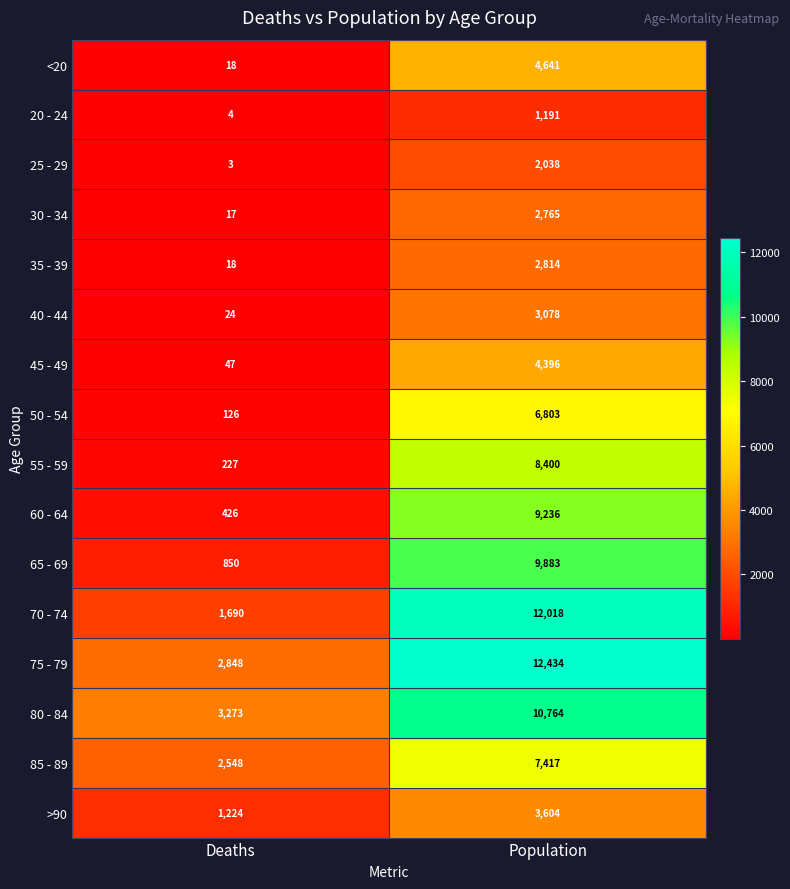

What is the difference between the maximum and minimum values in the 30 - 34 series?

2748